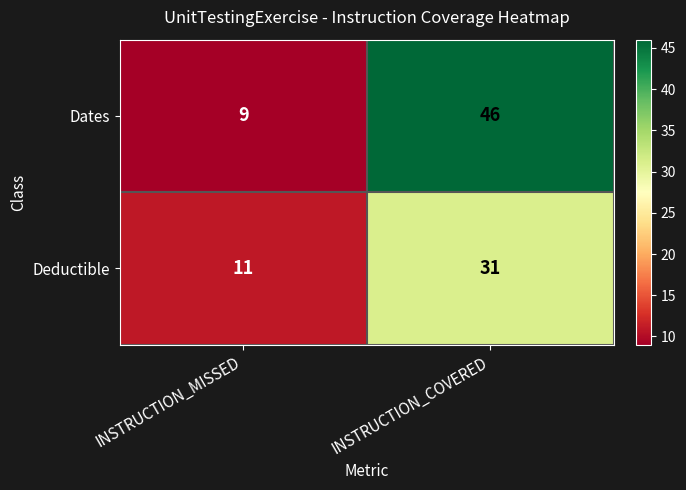

How many distinct data groups are displayed?

2